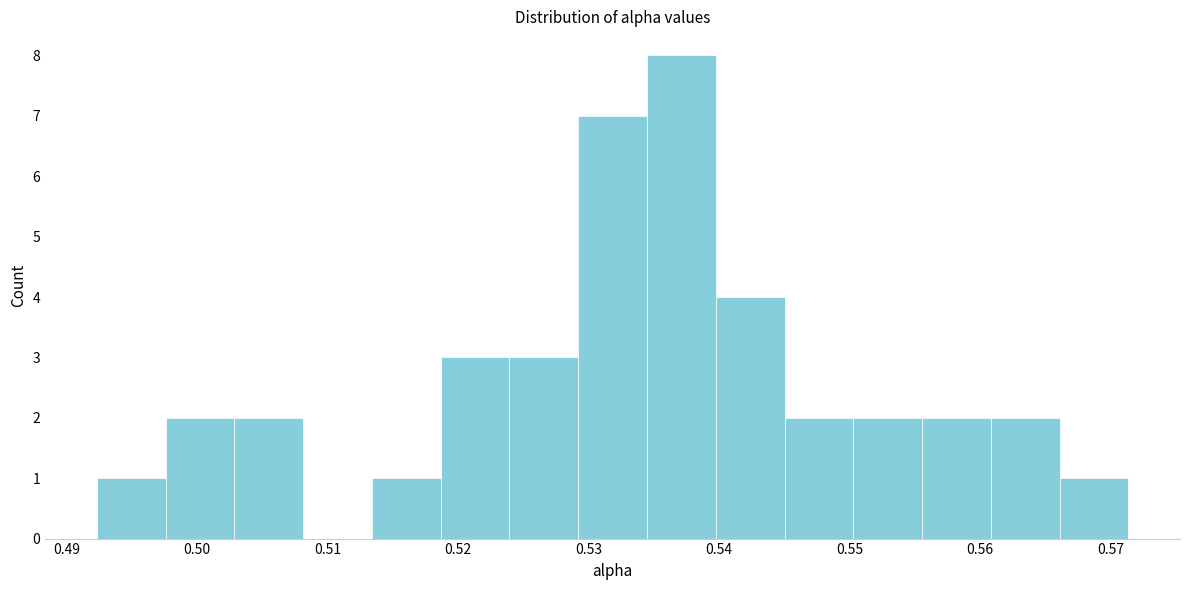

How tall is the bar that spans 0.513 to 0.519 on the x-axis? Neither the bar edges nor the heights are printed on the chart, so give them approximately, as read against the axes.

1